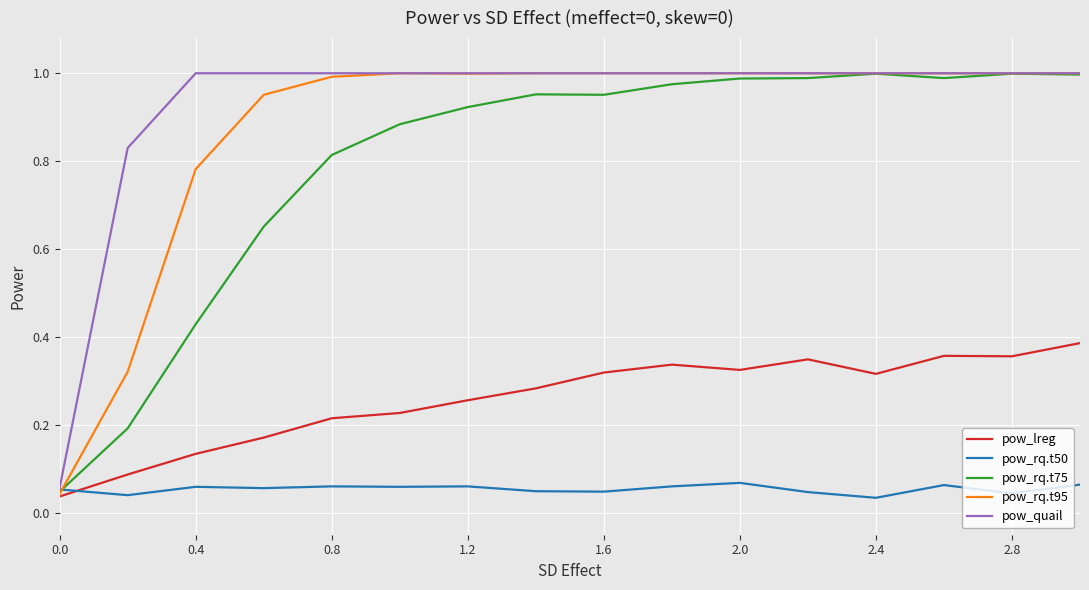

In pow_lreg, how many points are higher than both neighbors (excluding endpoints)?

3